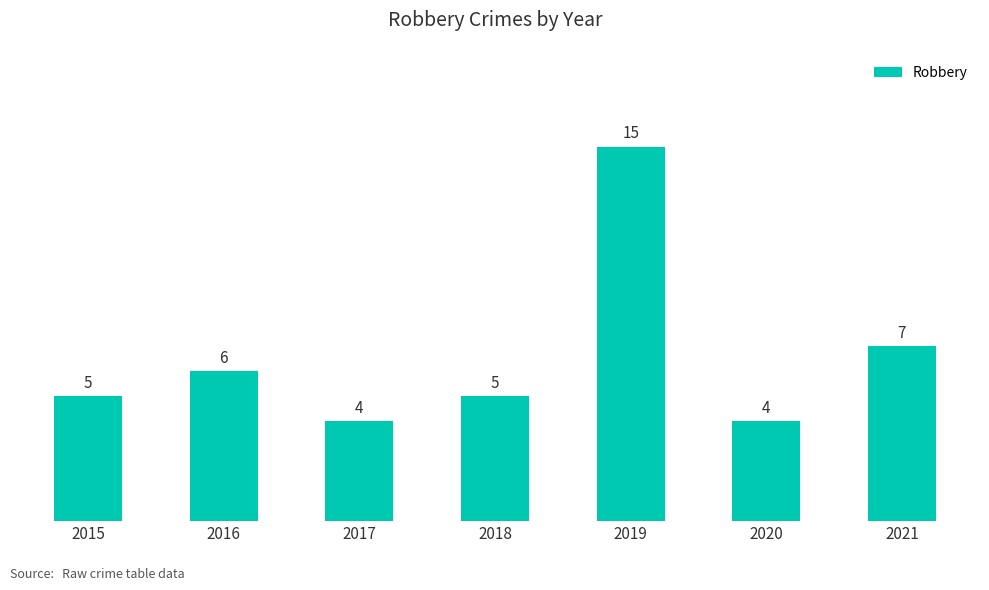

Reading left to right, transcribe all the data shown in this chart.

2015=5	2016=6	2017=4	2018=5	2019=15	2020=4	2021=7